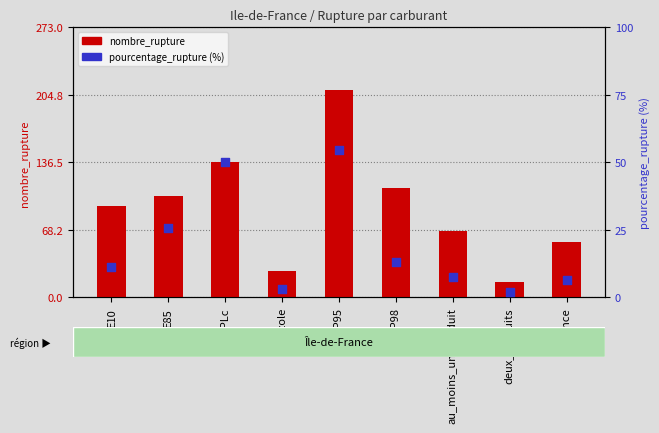

At which category is the sum across all series the highest?

SP95